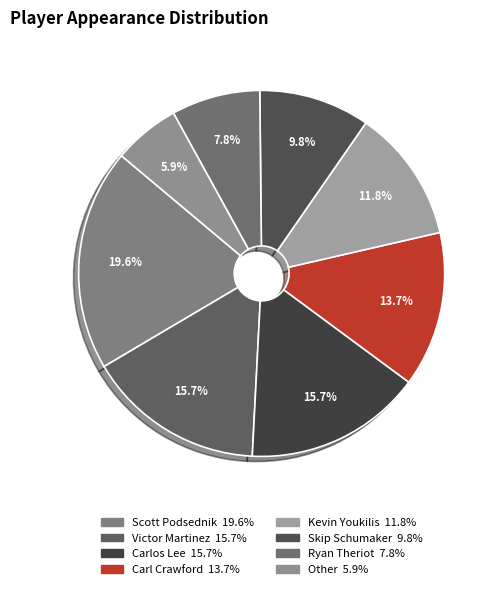

True or false: Victor Martinez accounts for 16% of the total.

True